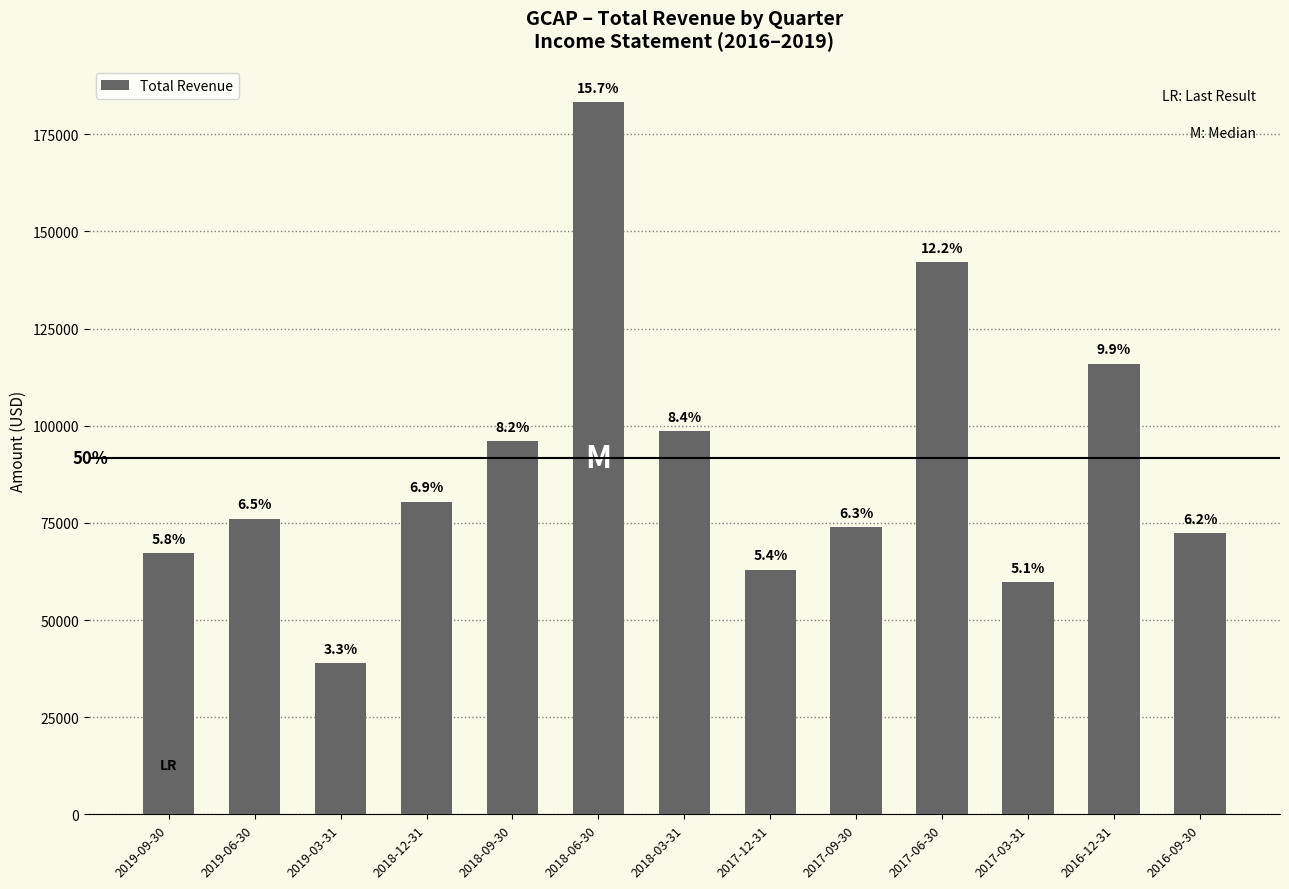

Does the chart contain any negative values?

No